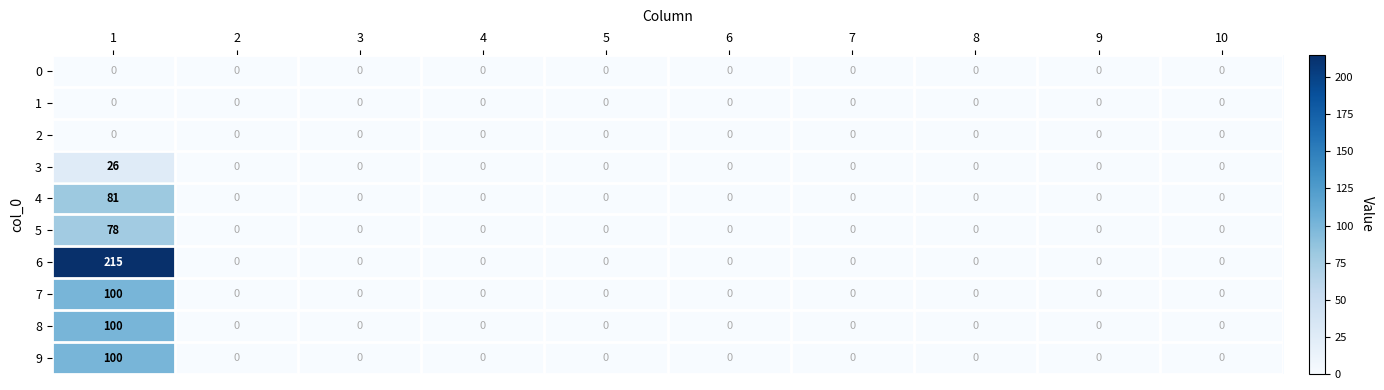

What is the difference between the maximum and minimum values in the 6 series?

215